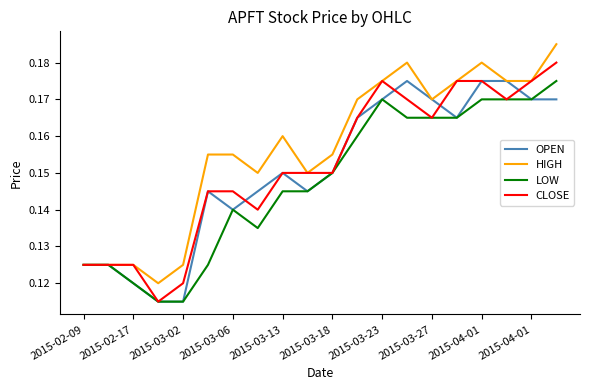

Which series has the largest total across all categories?

HIGH